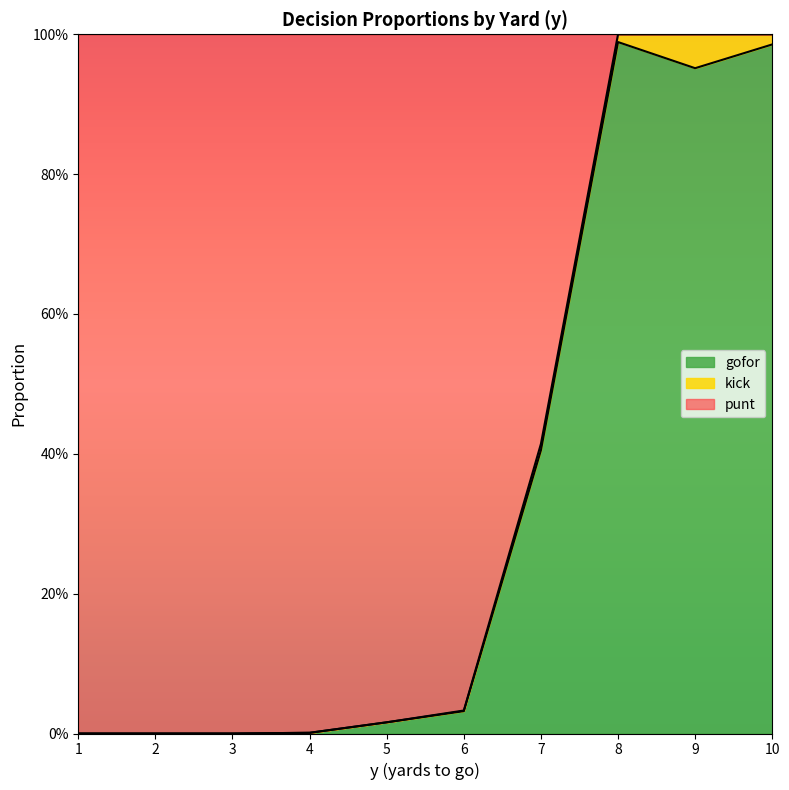

The value of kick at 10 is 0.0. True or false?

False